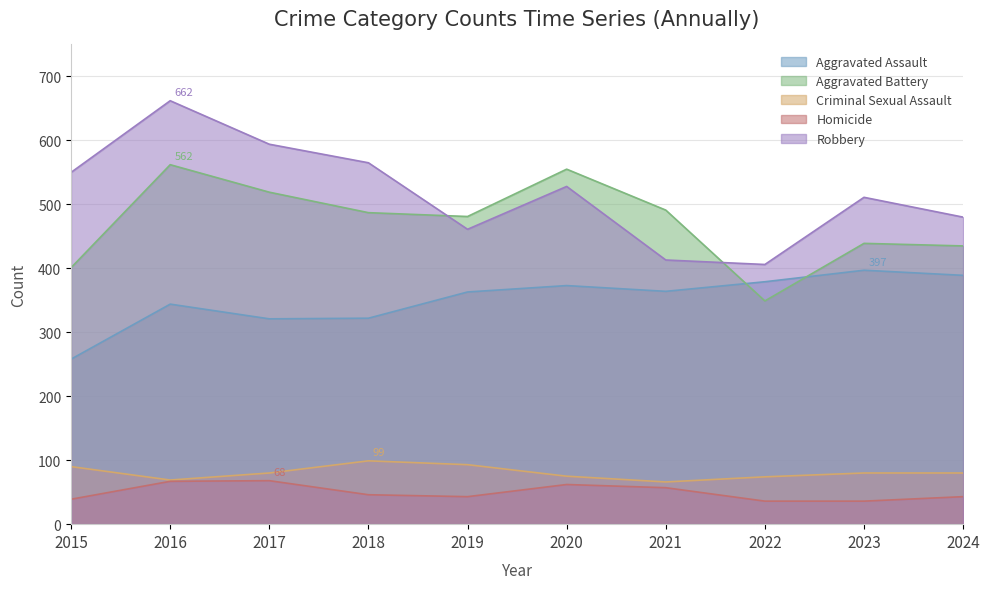

How many interior local valleys does the Criminal Sexual Assault series have?

2